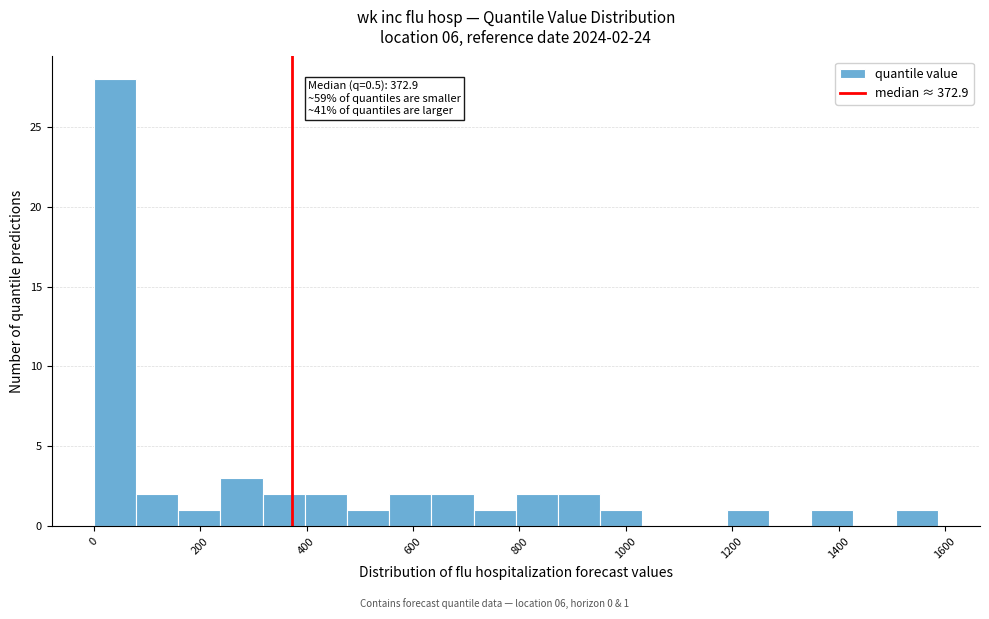

Around what value on the x-axis is the tallest bar? Give the approximate position of its centre, as read against the axis.

40